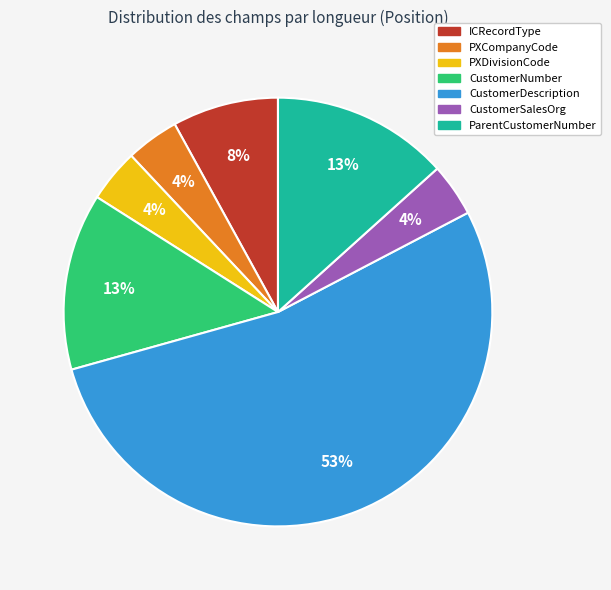

True or false: CustomerNumber accounts for 26% of the total.

False